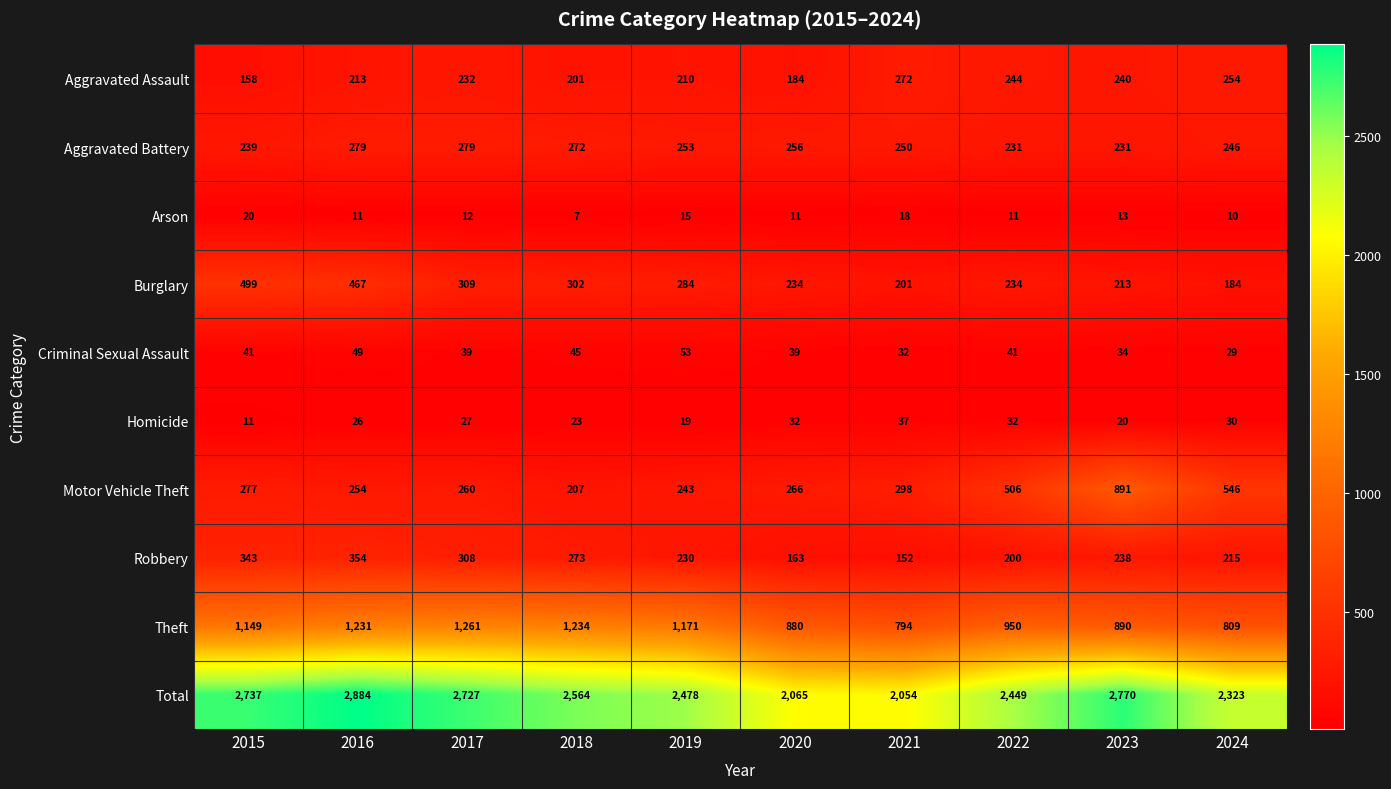

Which series has the largest range (max minus min)?

Total